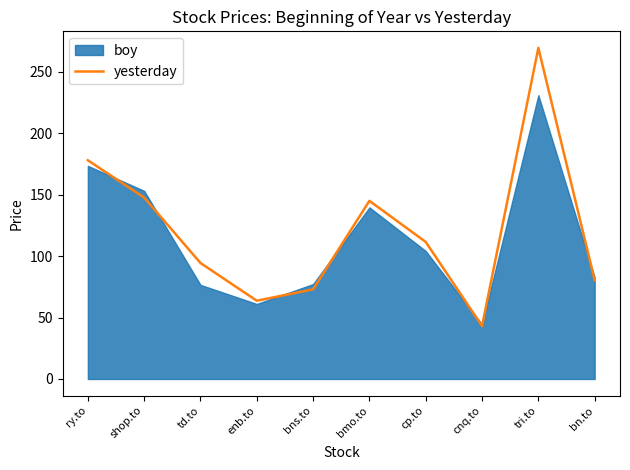

What is the average value?

120.5